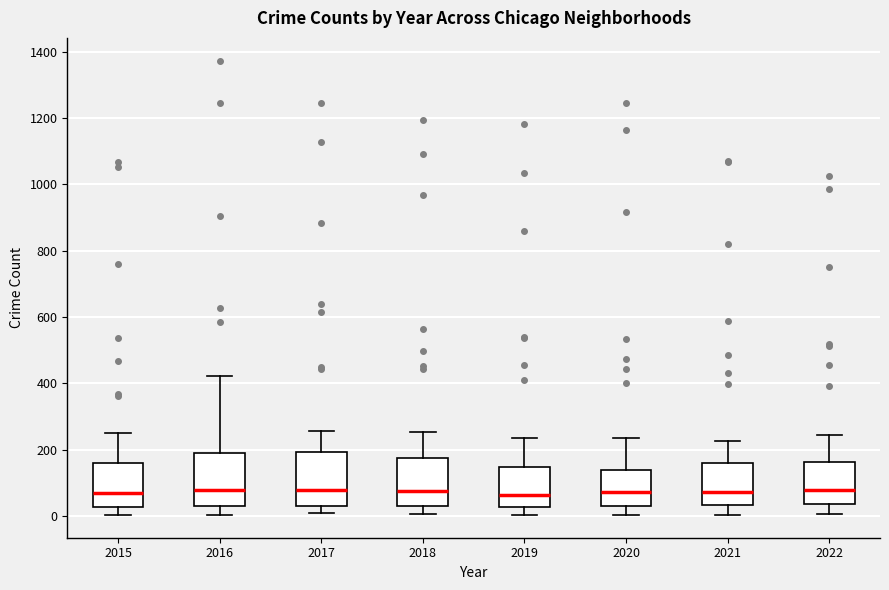

Reading left to right, transcribe this box plot: for each box, give where its median line is, the range the box spans, and where its two whiskers end, as read against the y-axis. The values are not printed on the chart, so give them approximately, as read against the axis.

2015: median 60, box 20 to 160, whiskers 0 to 260
2016: median 80, box 40 to 200, whiskers 0 to 420
2017: median 80, box 40 to 200, whiskers 0 to 260
2018: median 80, box 40 to 180, whiskers 0 to 260
2019: median 60, box 20 to 140, whiskers 0 to 240
2020: median 80, box 40 to 140, whiskers 0 to 240
2021: median 80, box 40 to 160, whiskers 0 to 220
2022: median 80, box 40 to 160, whiskers 0 to 240